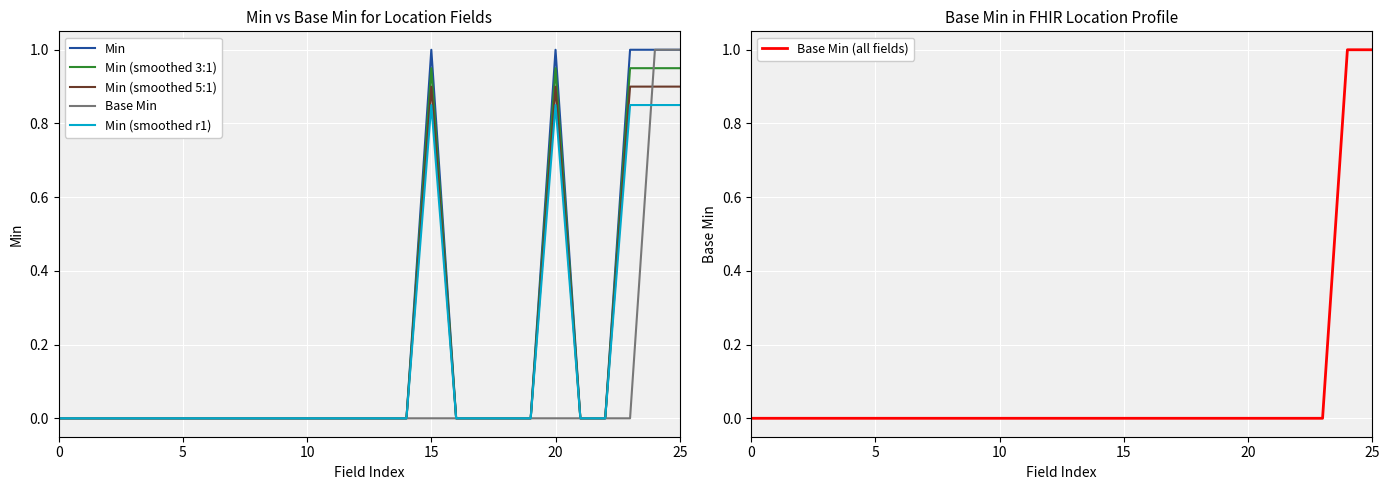

Is it true that Base Min (all fields) equals 0.0 at 11?

True